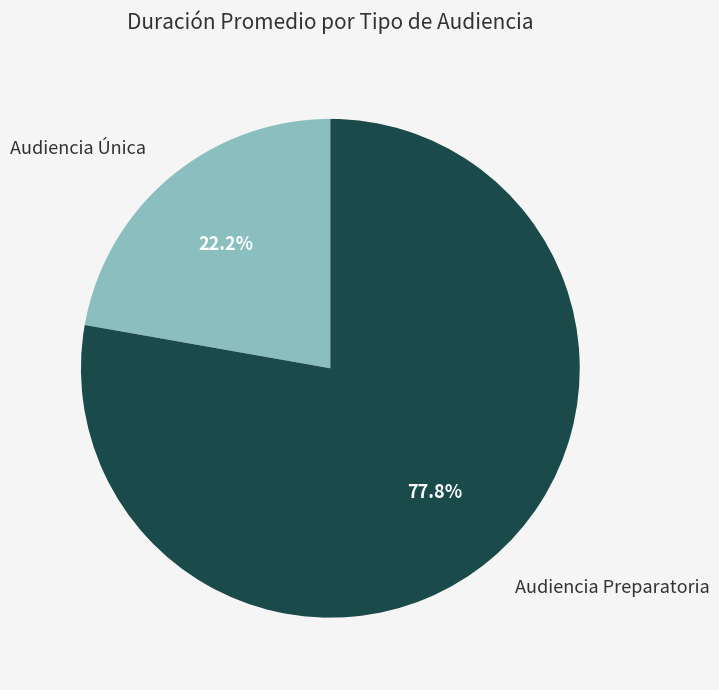

How much of the chart is everything except Audiencia Única?

77.8%